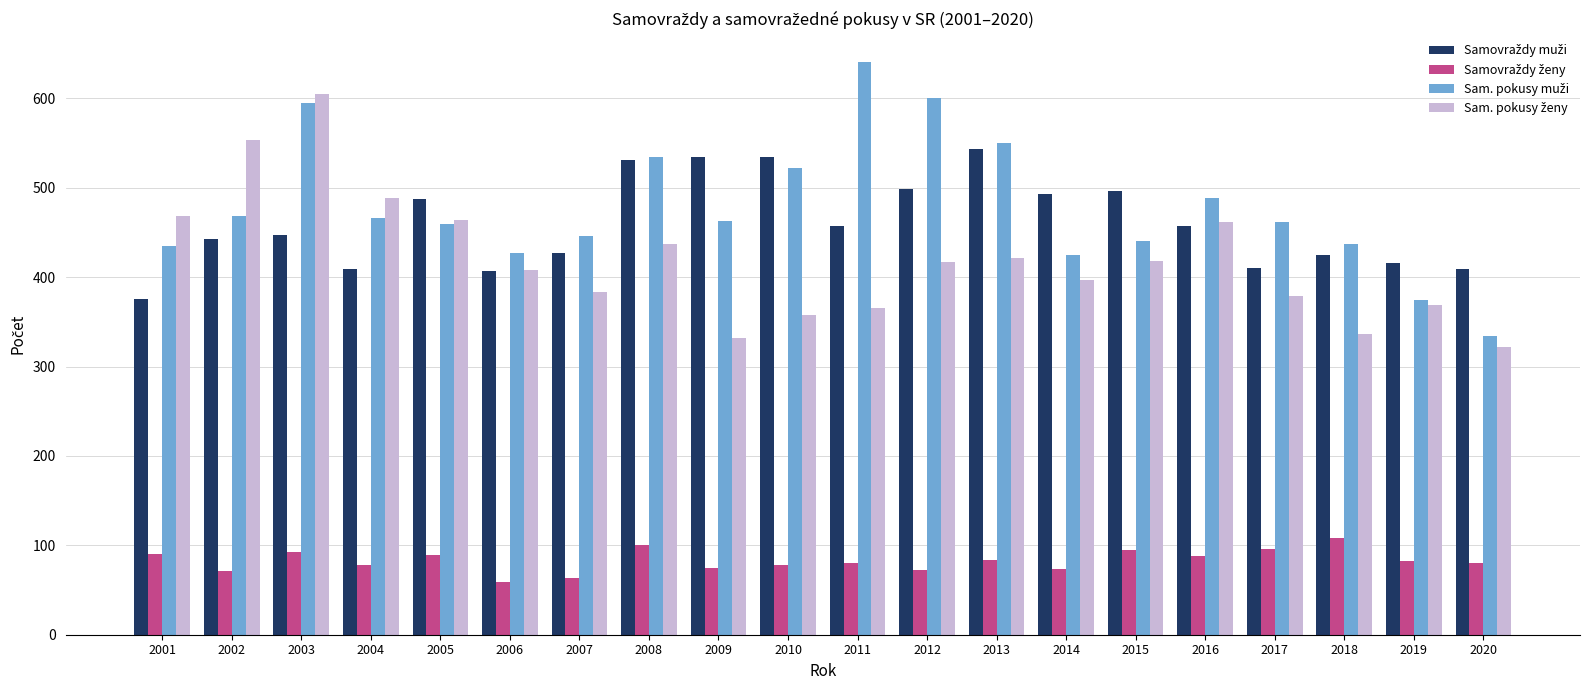

At which category is the sum across all series the highest?

2003